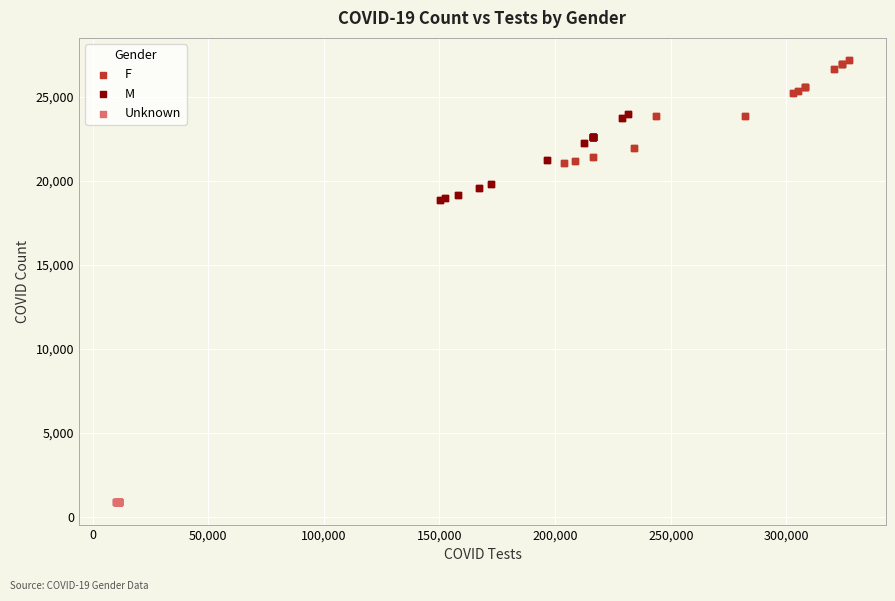

What are all the series names shown in the legend?

F, M, Unknown